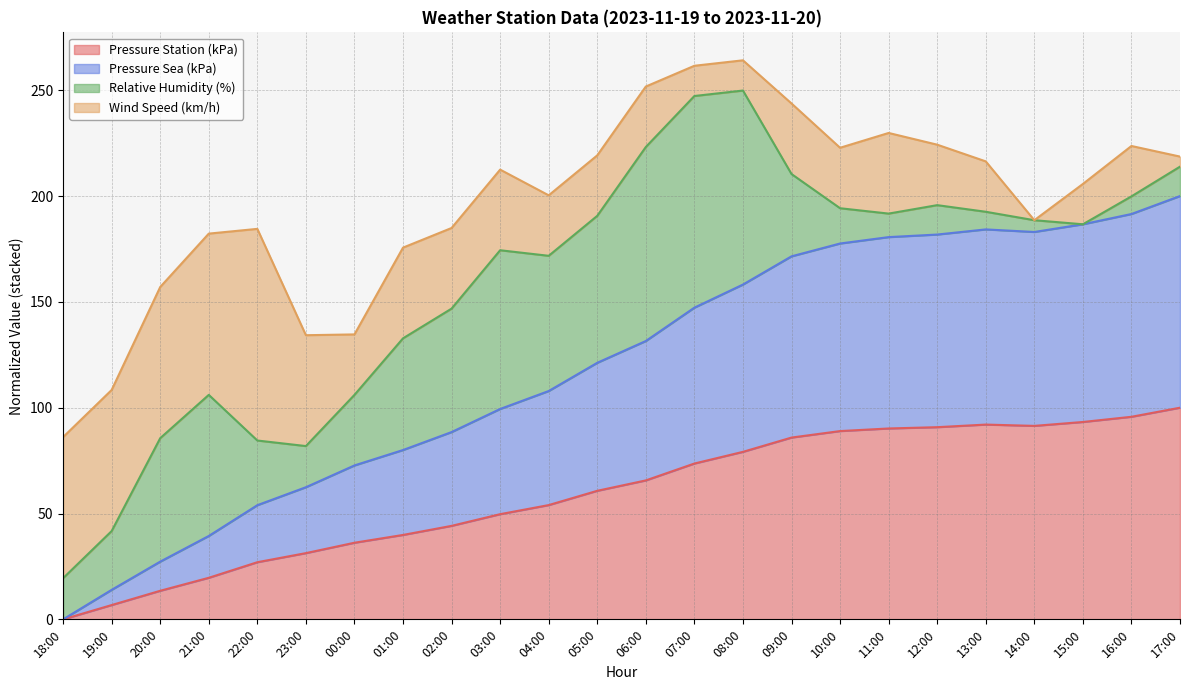

Which series has the widest spread of values?

pressure_sea